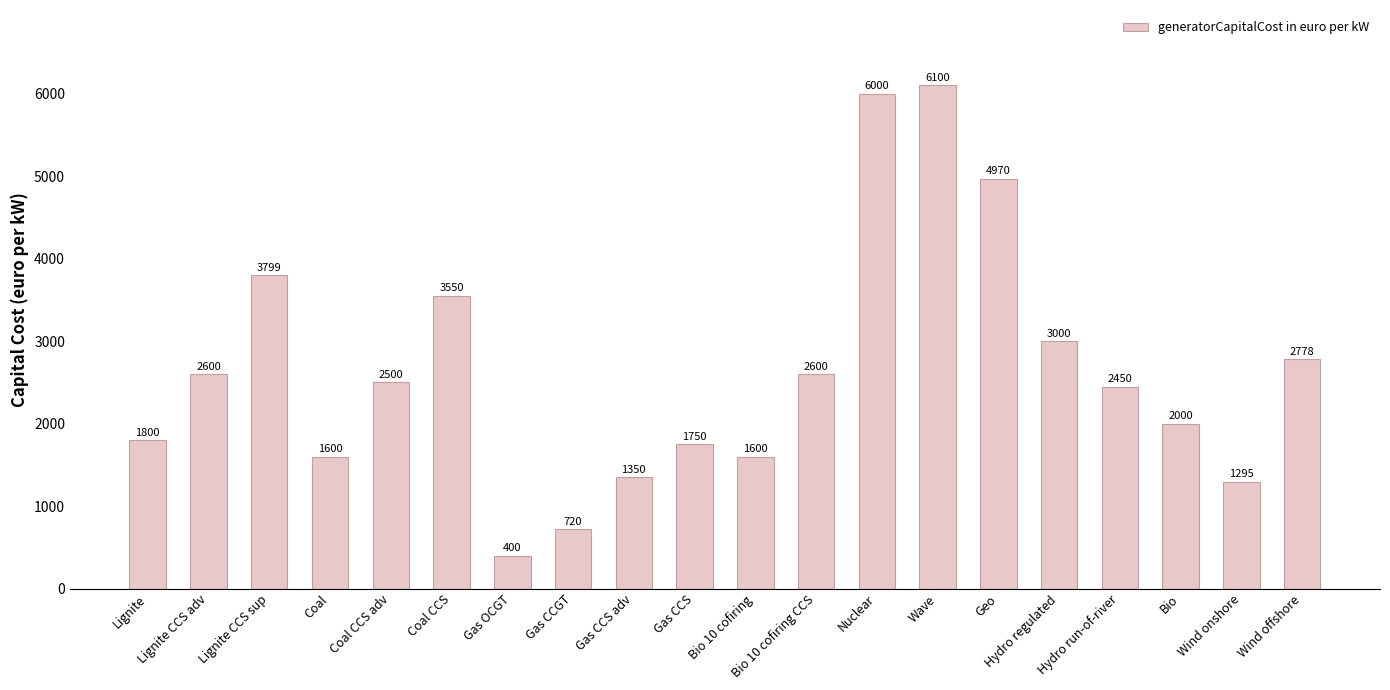

Approximately how many times larger is the value at Gas CCGT compared to Hydro regulated?

0.2